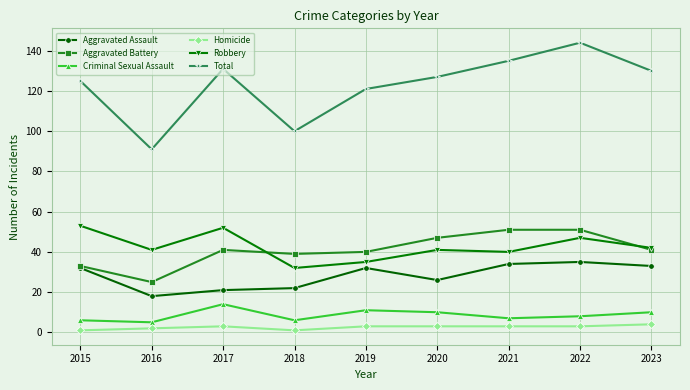

True or false: Criminal Sexual Assault has a value of 4 at 2020.

False